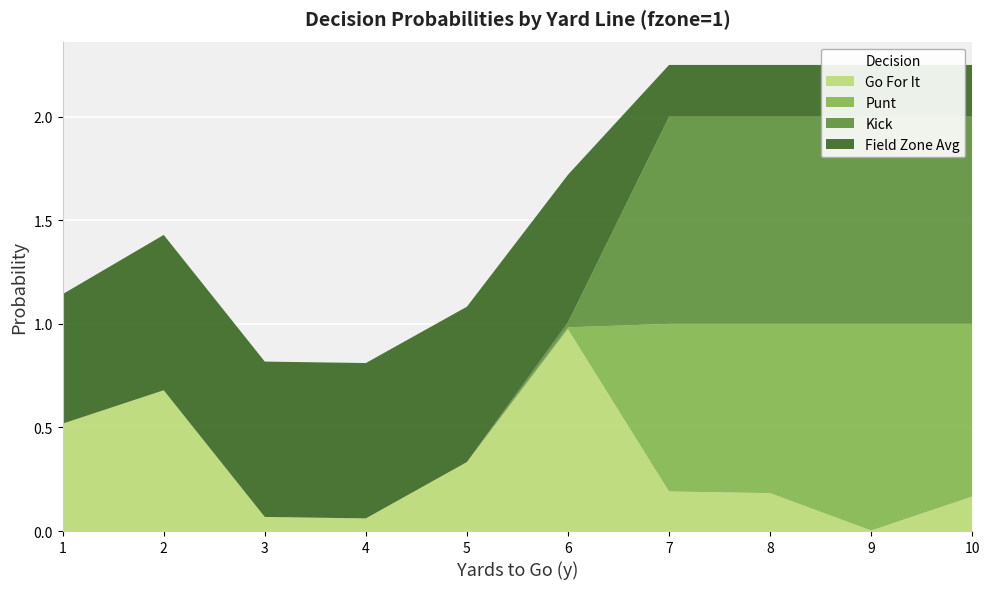

Reading left to right, list all the values displayed in this chart.

gofor: 0.5	0.7	0.1	0.1	0.3	1.0	0.2	0.2	0.0	0.2
punt: 0.0	0.0	0.0	0.0	0.0	0.0	0.8	0.8	1.0	0.8
kick: 0.0	0.0	0.0	0.0	0.0	0.0	1.0	1.0	1.0	1.0
fzone_avg: 0.6	0.8	0.8	0.8	0.8	0.7	0.2	0.2	0.2	0.2